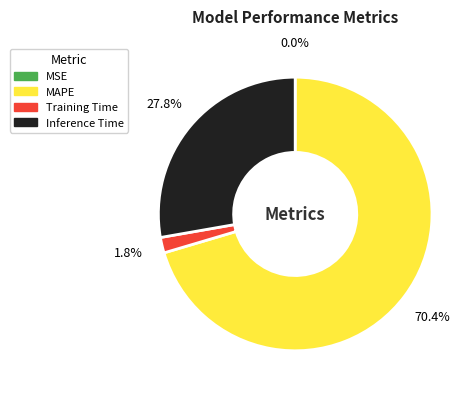

Is there any slice that represents more than half of the pie?

Yes